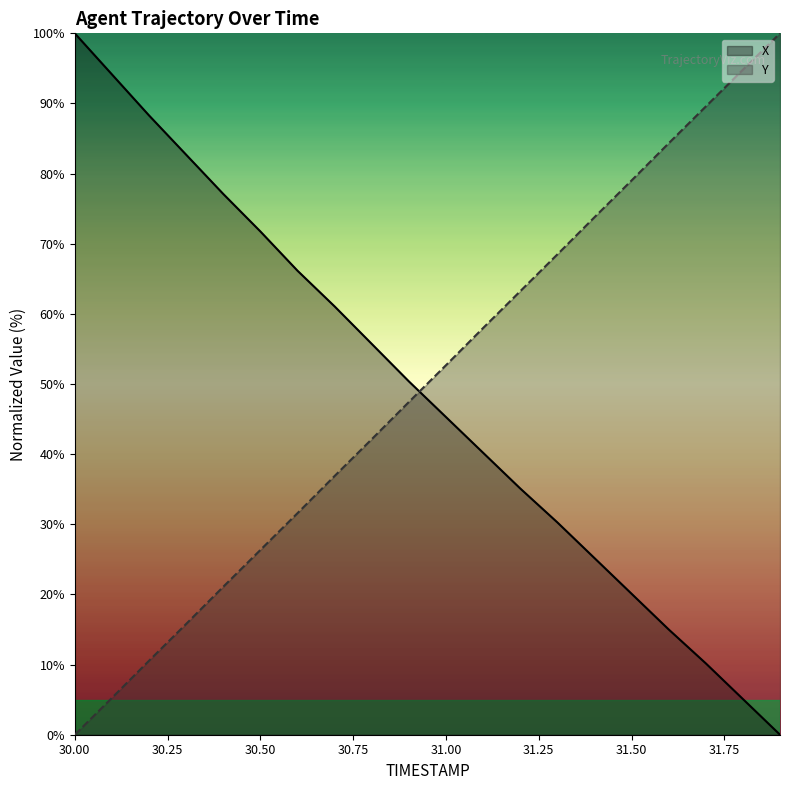

What is the difference between the maximum and second lowest values in the Y series?

94.8